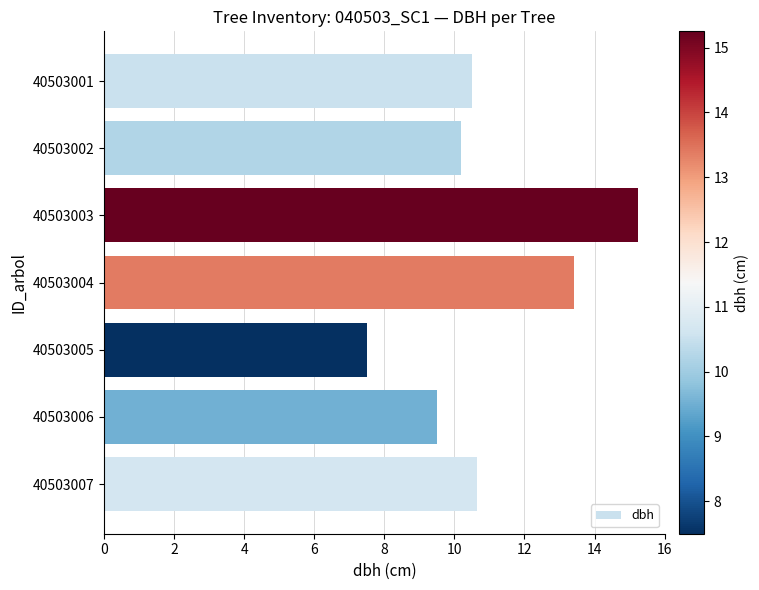

What is the difference between the second highest and second lowest values?

3.9